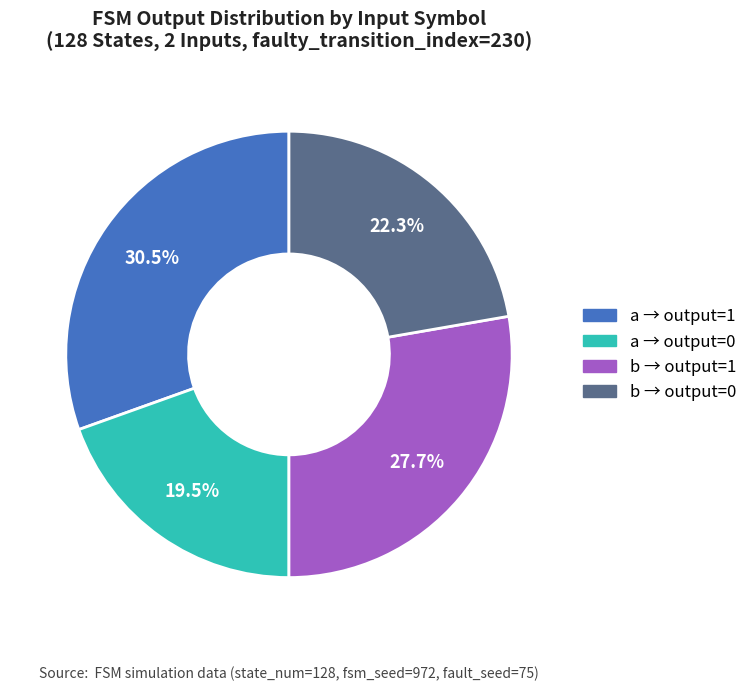

Does any single category account for the majority?

No